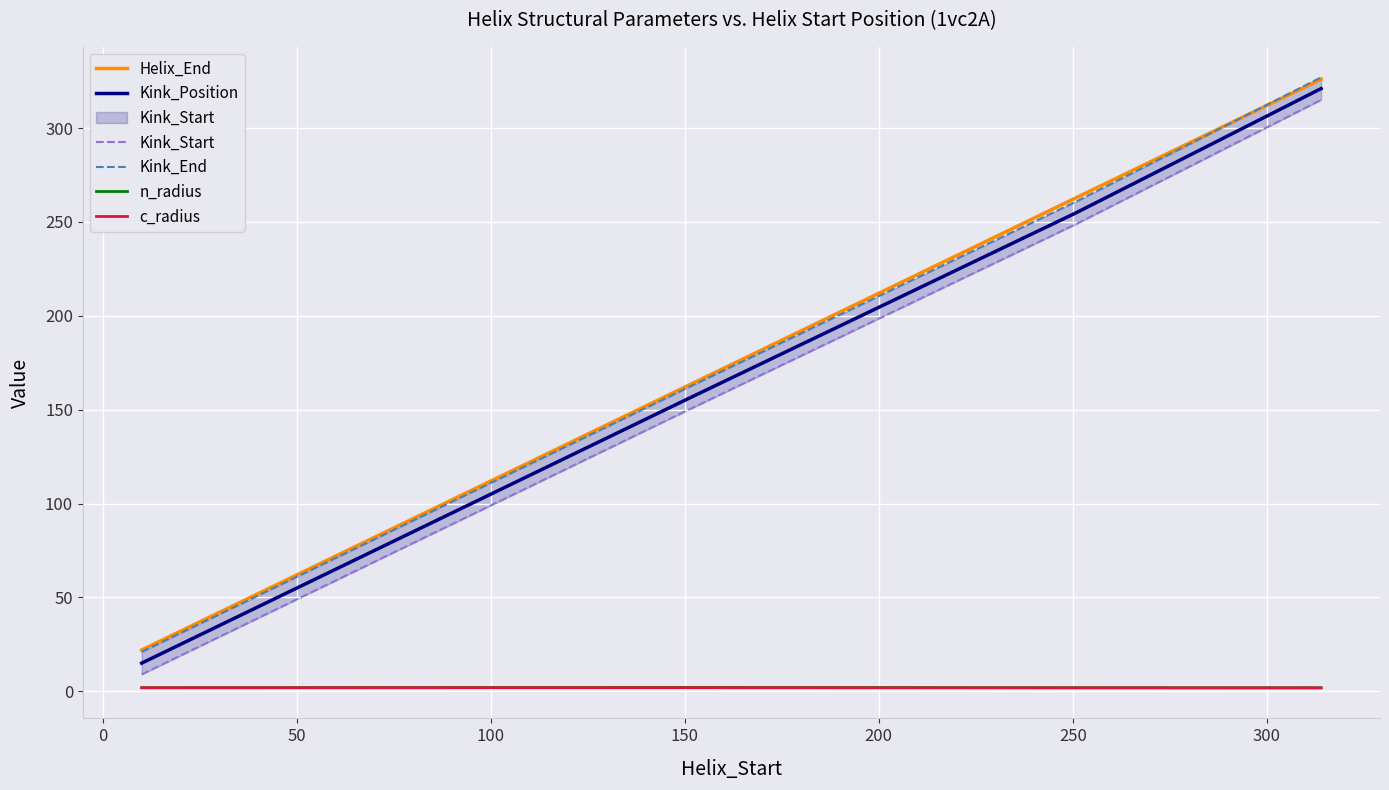

True or false: Kink_Position and n_radius cross at least once.

False